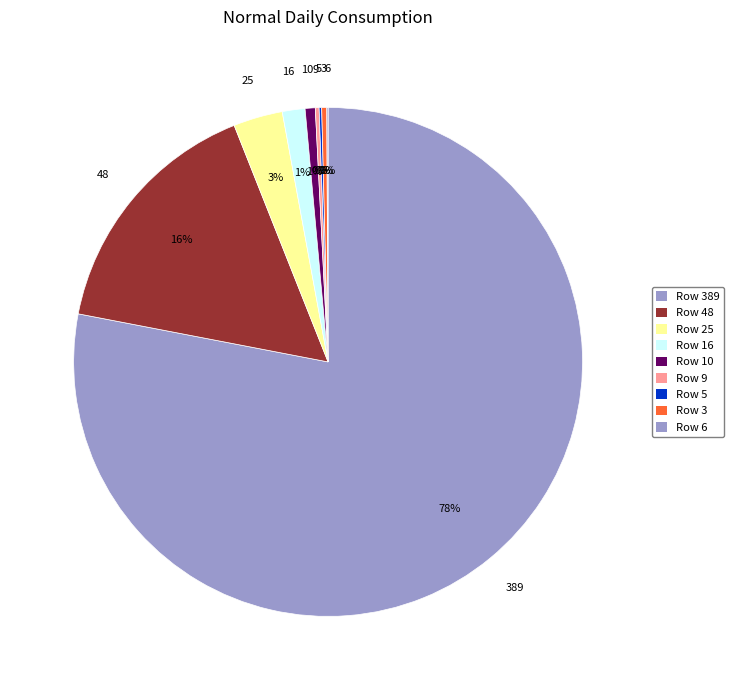

Which slice is the largest?

389